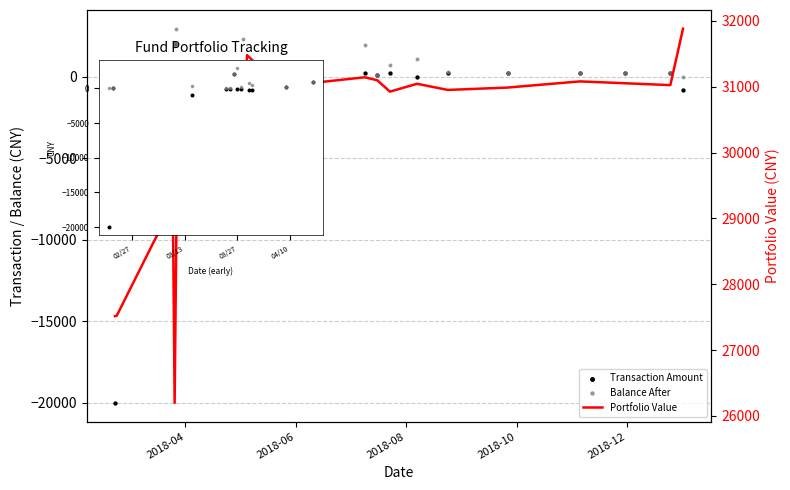

Which series has the largest Y range (max minus min)?

Transaction Amount